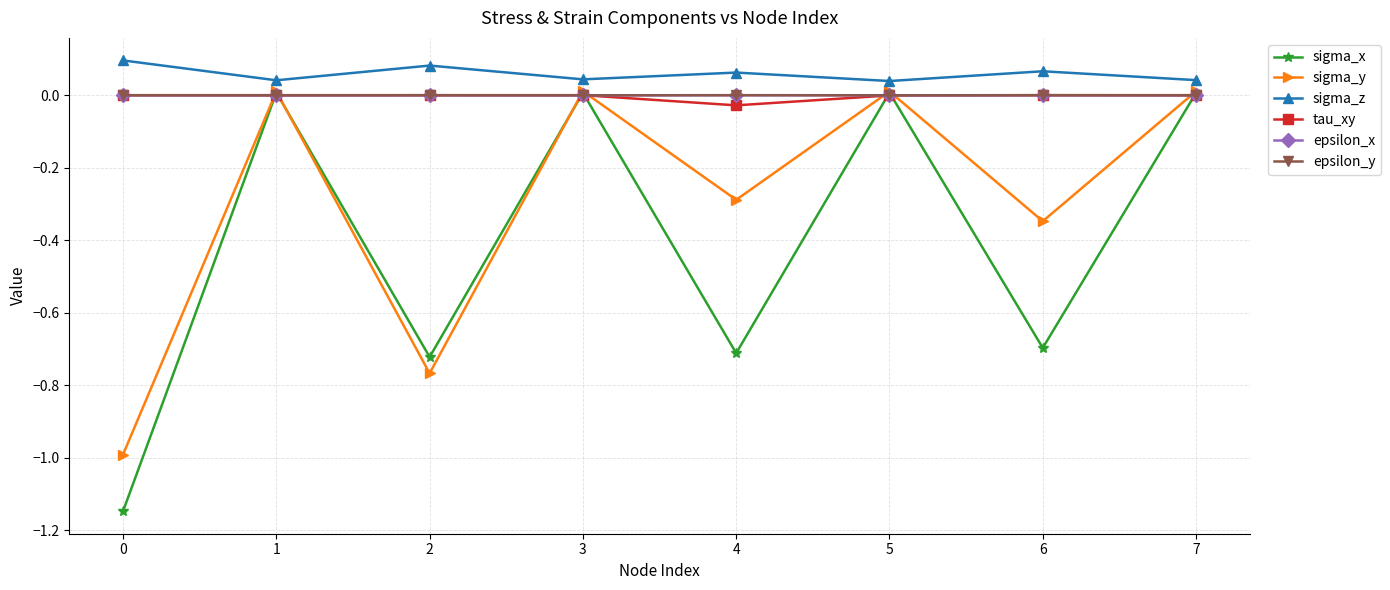

Is the value of sigma_x at 2 greater than the value of epsilon_y at 5?

No